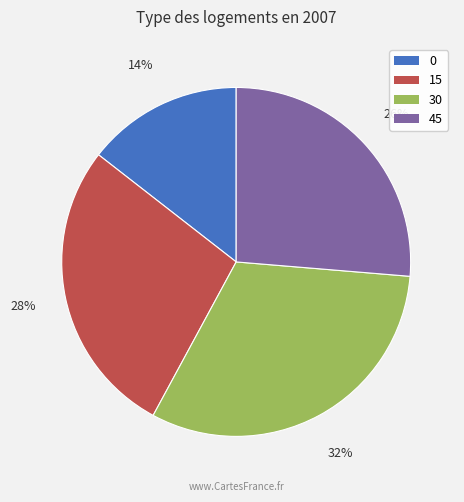

Do 0 and 45 together represent more than half of the pie?

No